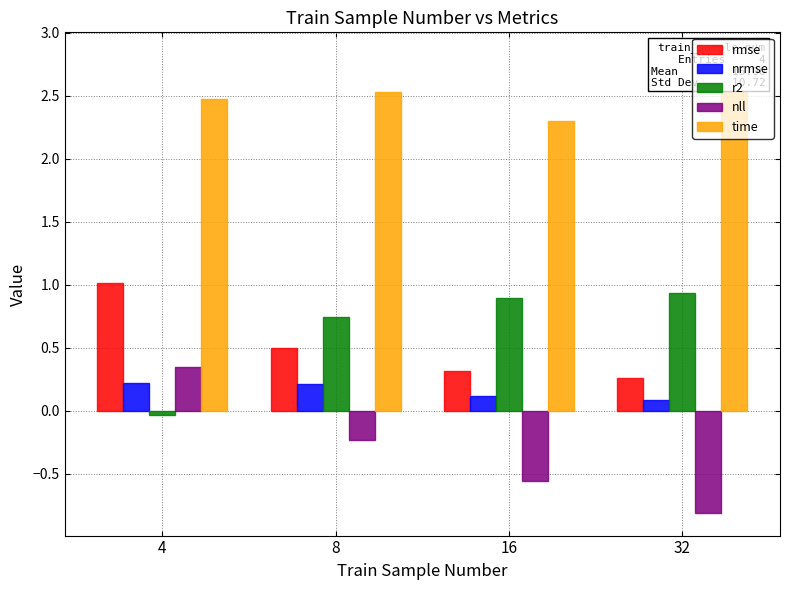

What is the minimum value shown in the chart?

-0.8